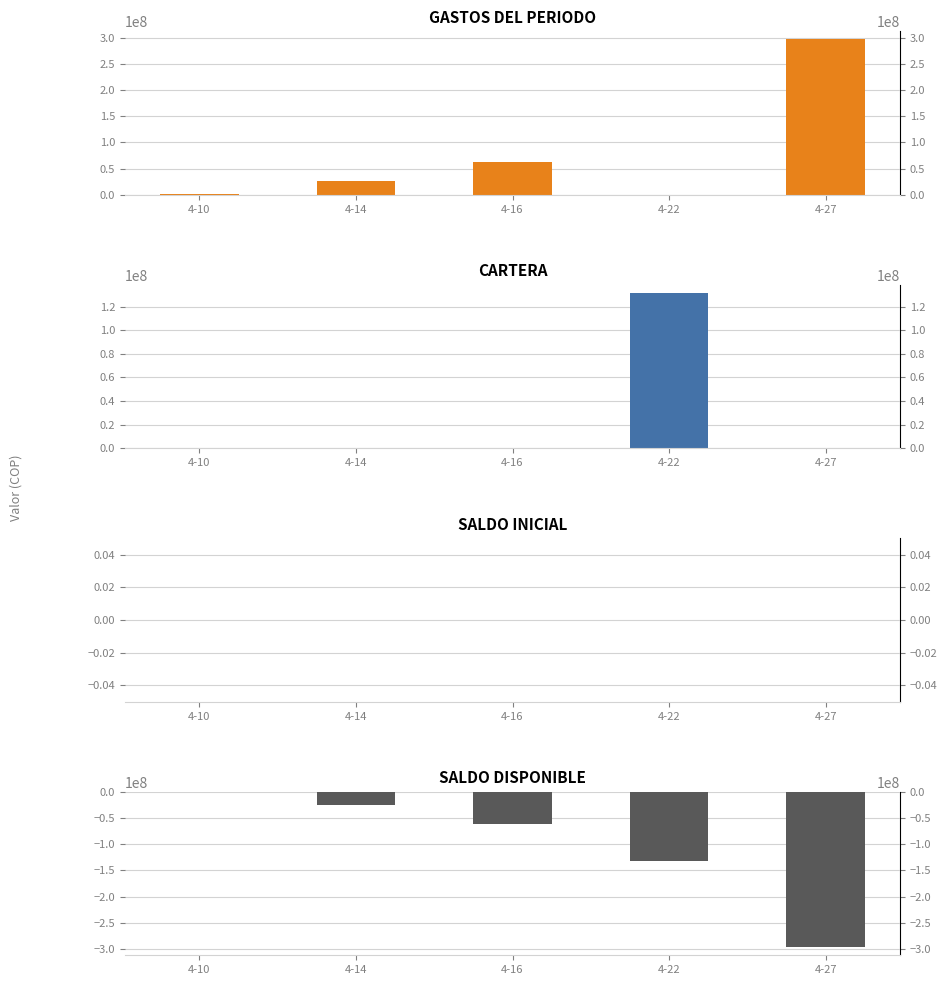

What is the difference between the SALDO DISPONIBLE values at 4-27 and 4-10?

295911679